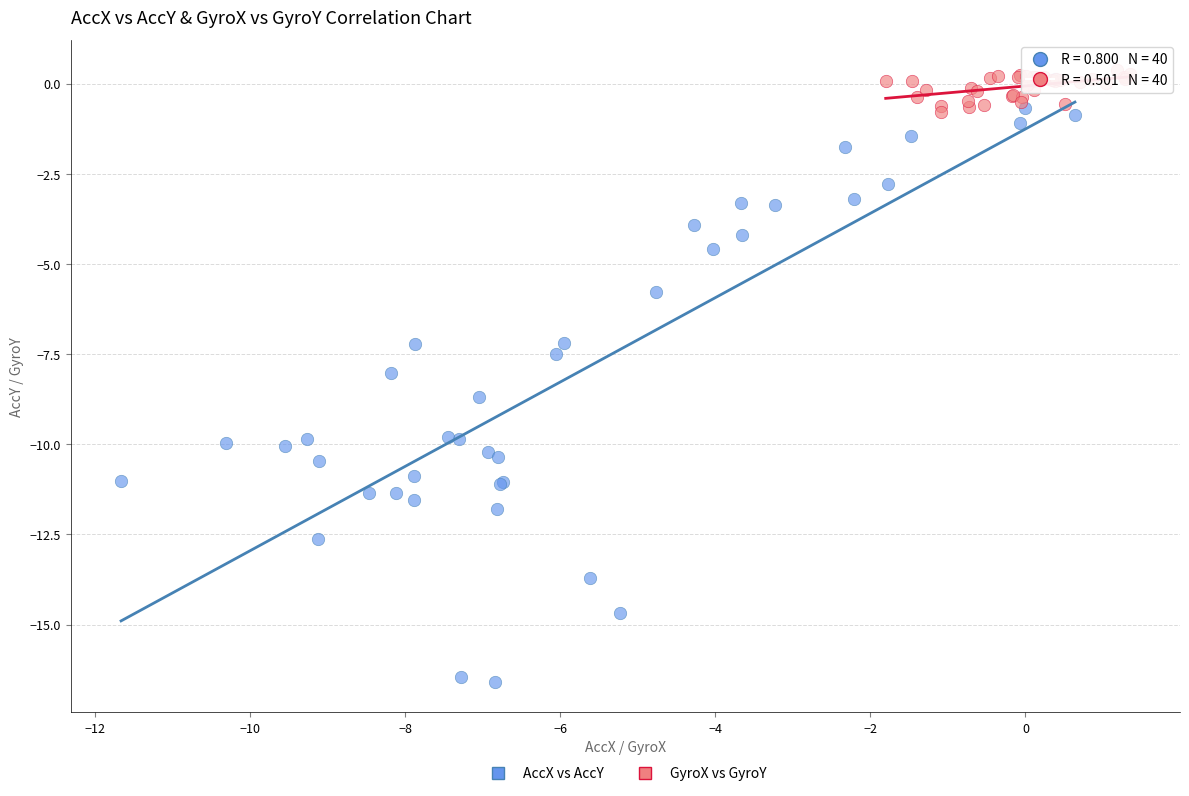

Which series has the widest spread of Y values?

AccX vs AccY